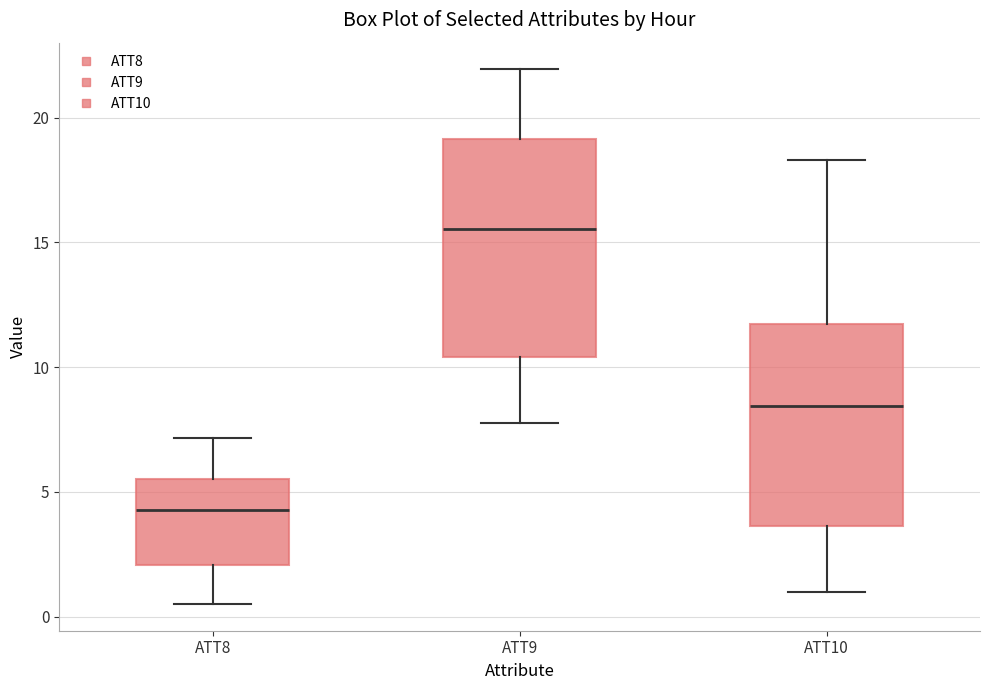

Reading left to right, transcribe this box plot: for each box, give where its median line is, the range the box spans, and where its two whiskers end, as read against the y-axis. The values are not printed on the chart, so give them approximately, as read against the axis.

ATT8: median 4.5, box 2.0 to 5.5, whiskers 0.5 to 7.0
ATT9: median 15.5, box 10.5 to 19.0, whiskers 8.0 to 22.0
ATT10: median 8.5, box 3.5 to 11.5, whiskers 1.0 to 18.5